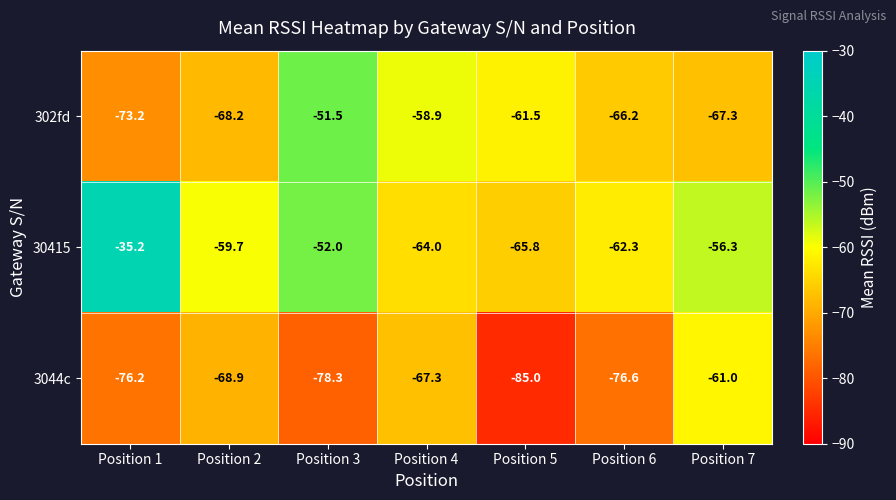

Which category has the lowest value in the 302fd series?

Position 1